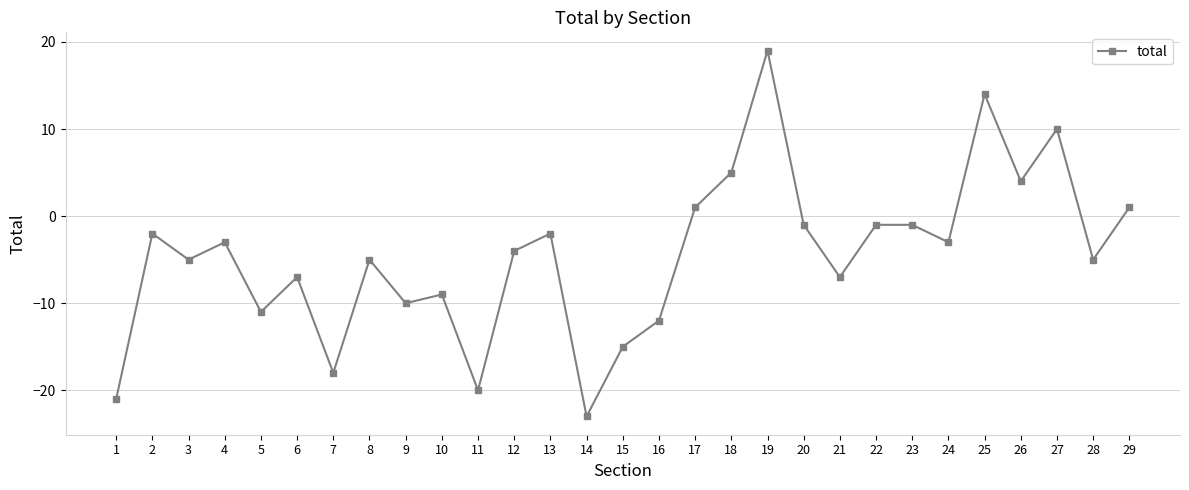

How many interior local valleys (lower than both neighbors) does the data have?

10